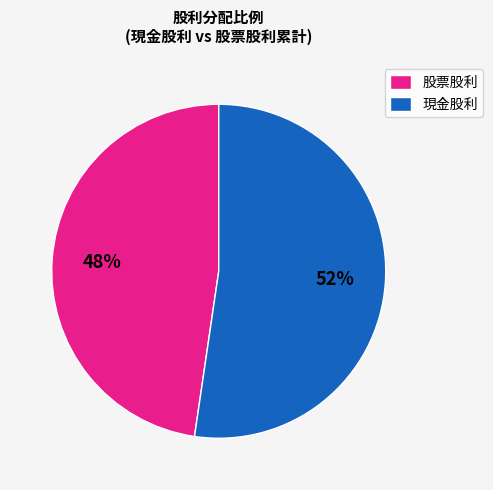

What percentage is the 股票股利 slice, to the nearest percent?

48%